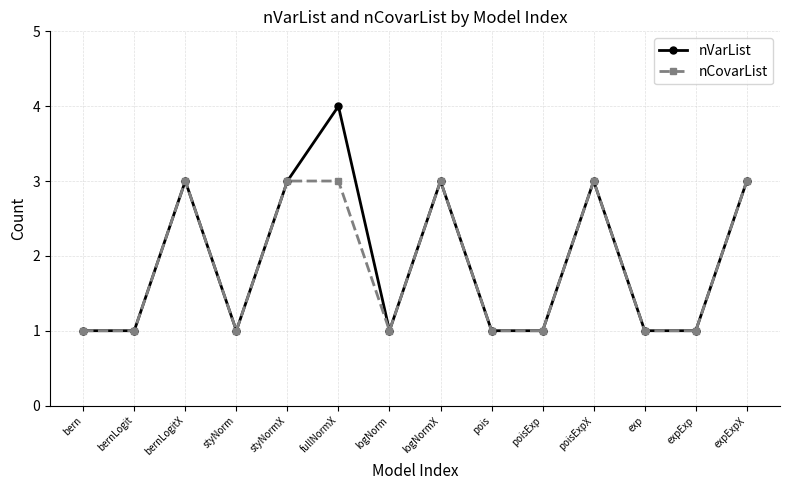

Rank the series by their maximum value, from lowest to highest.

nCovarList, nVarList